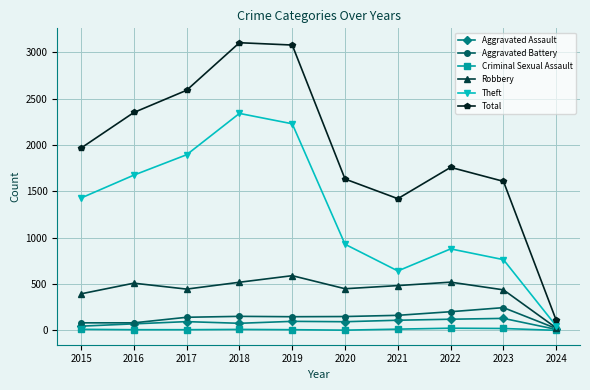

Which series has the widest spread of values?

Total